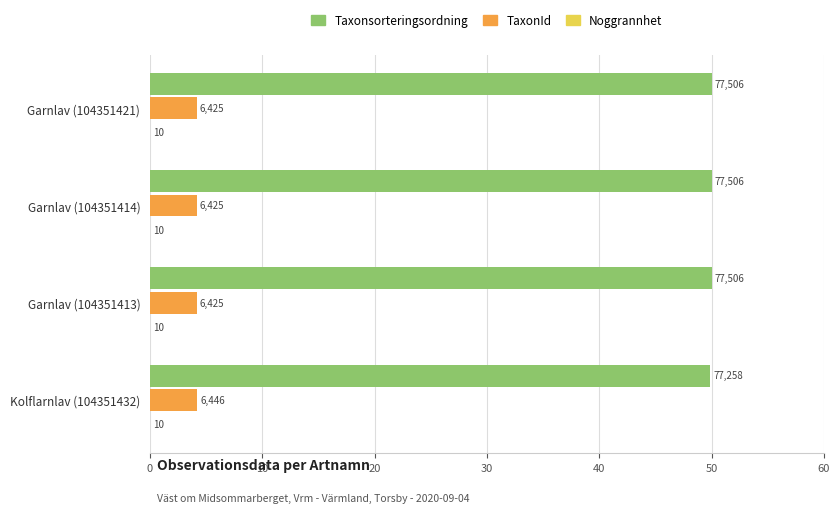

Count the TaxonId values in the range 4 to 5.

4